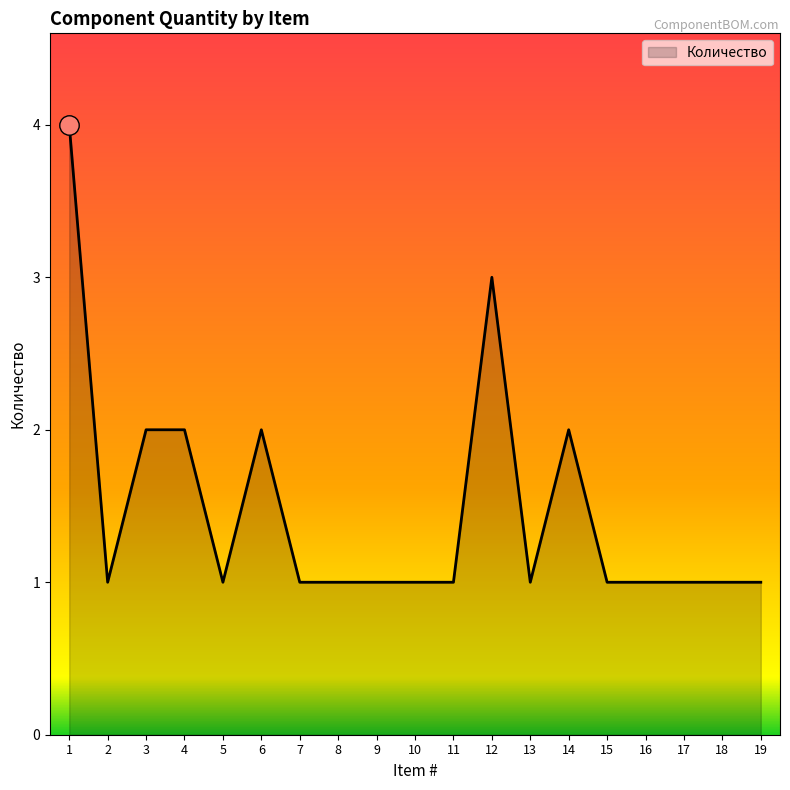

Reading right to left, transcribe all the data shown in this chart.

1	1	1	1	1	2	1	3	1	1	1	1	1	2	1	2	2	1	4